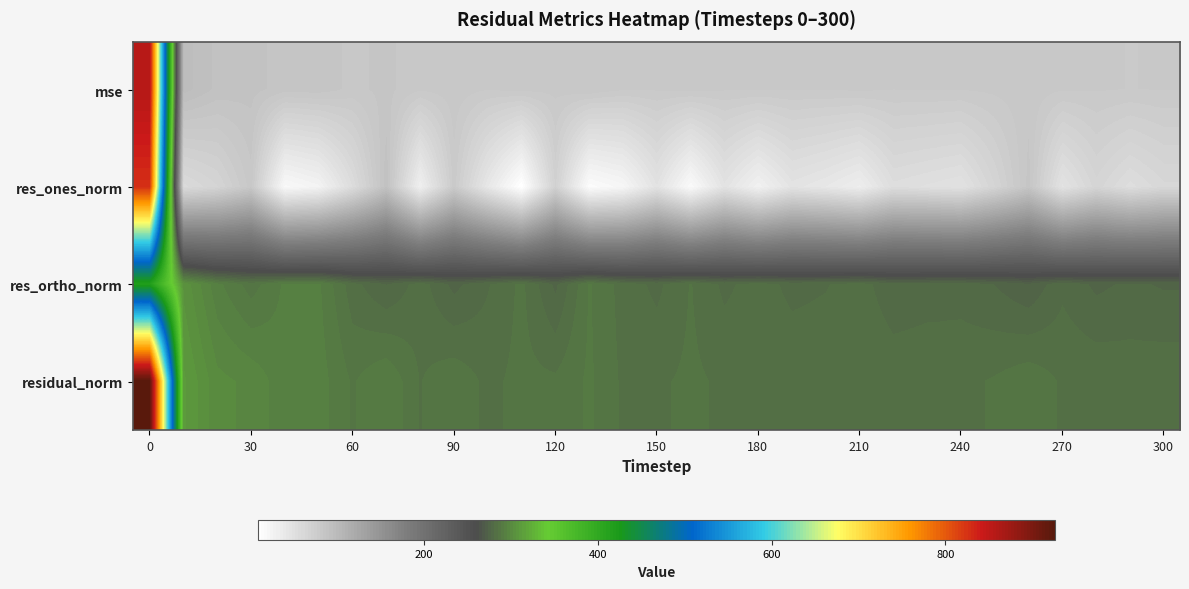

What is the greatest value displayed?

926.1